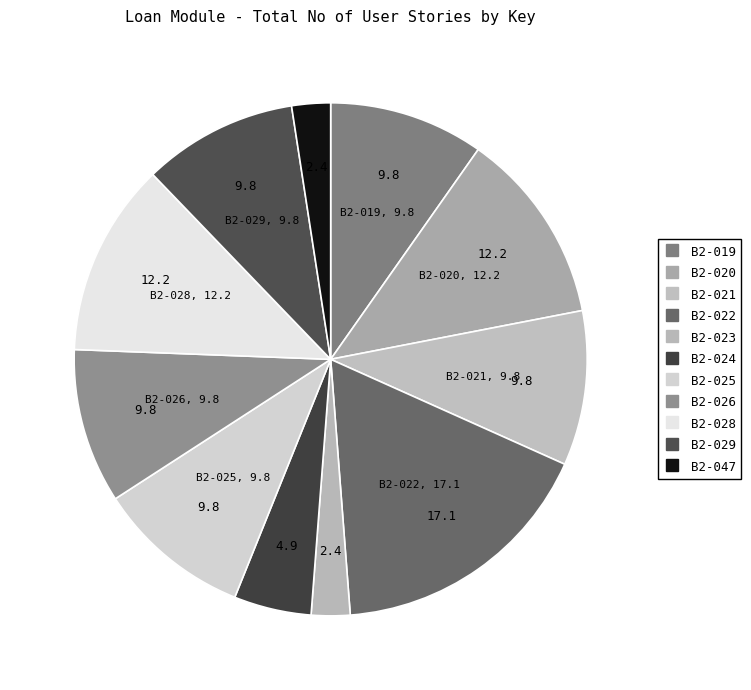

Is there a majority slice in this chart?

No